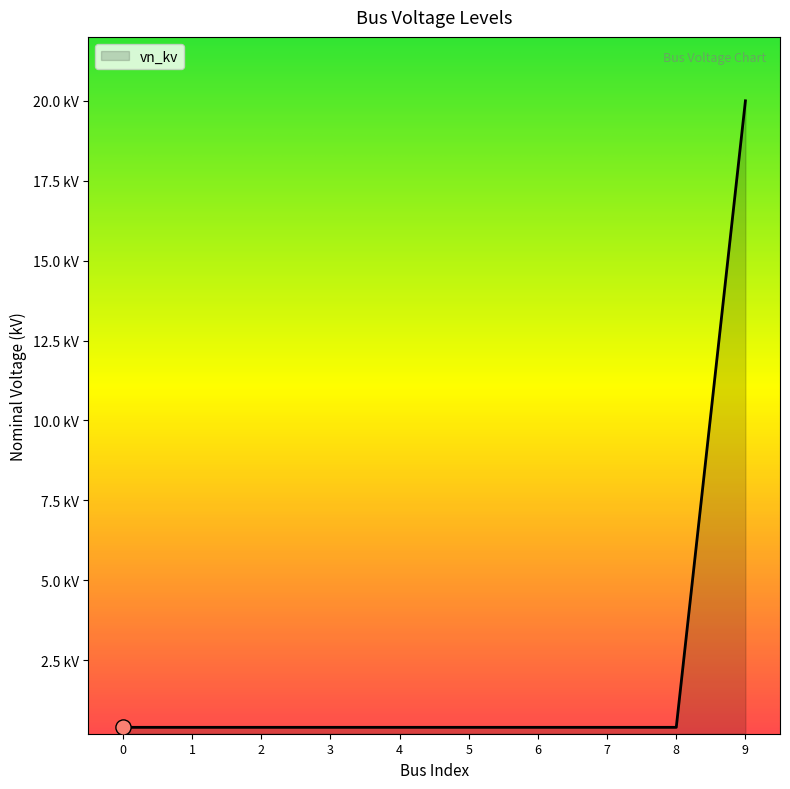

Between 9 and 3, which is larger?

9